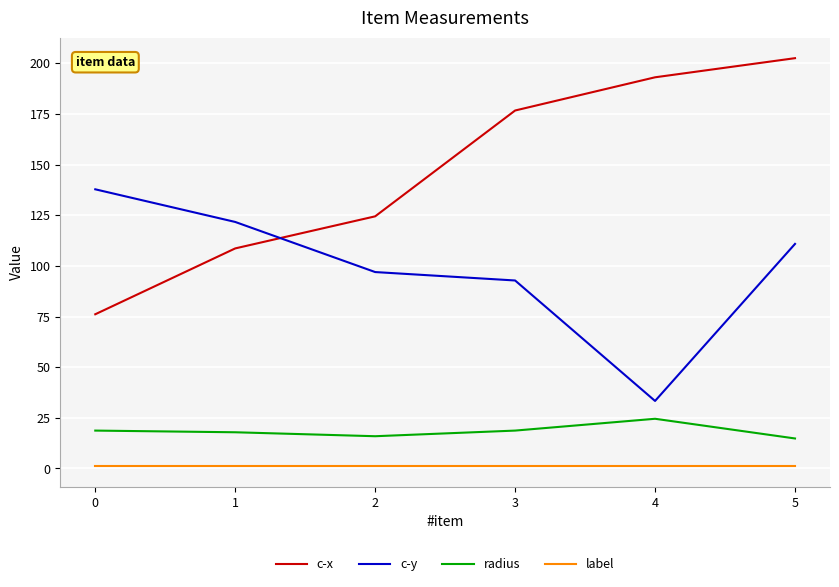

List the series in order of their peak value, highest first.

c-x, c-y, radius, label